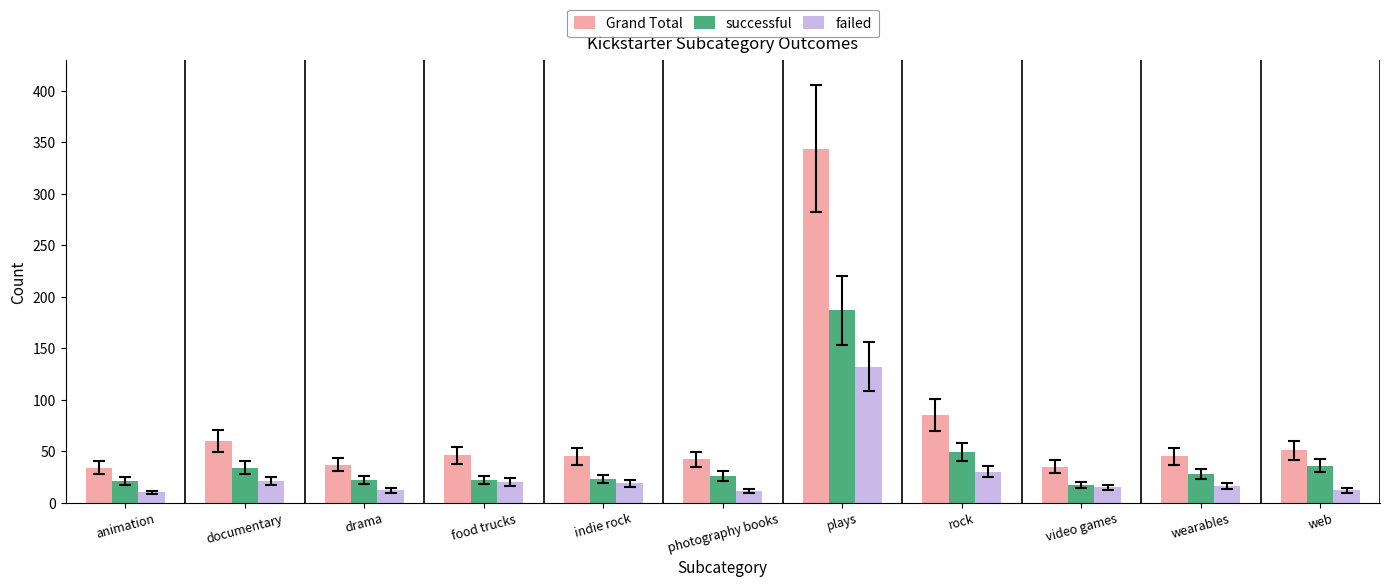

What is the difference between the Grand Total values at wearables and web?

6